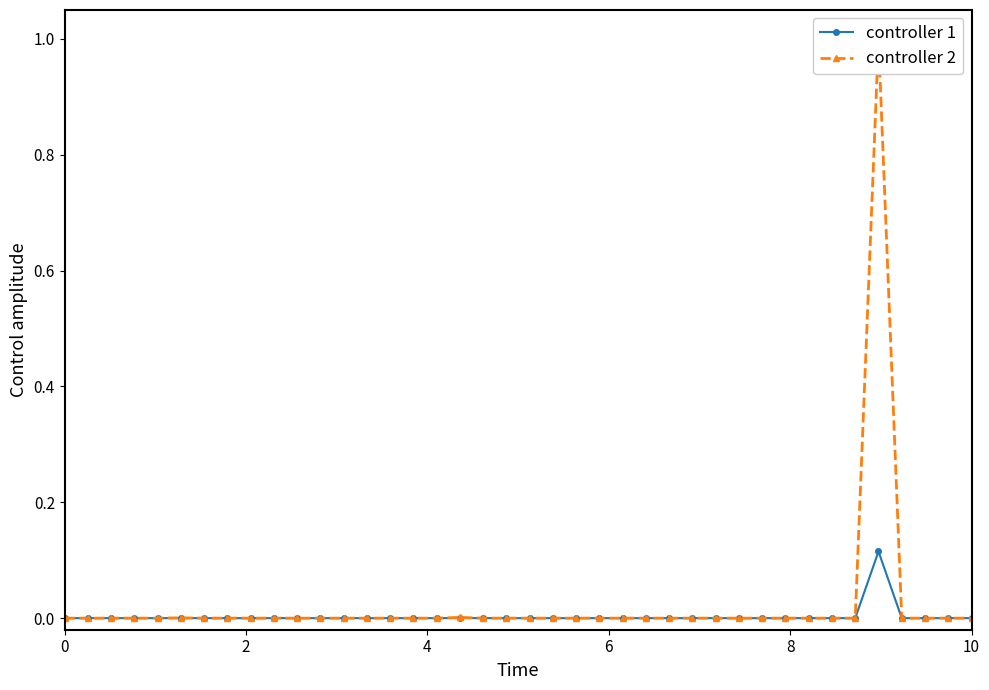

What are all the series names shown in the legend?

controller 1, controller 2